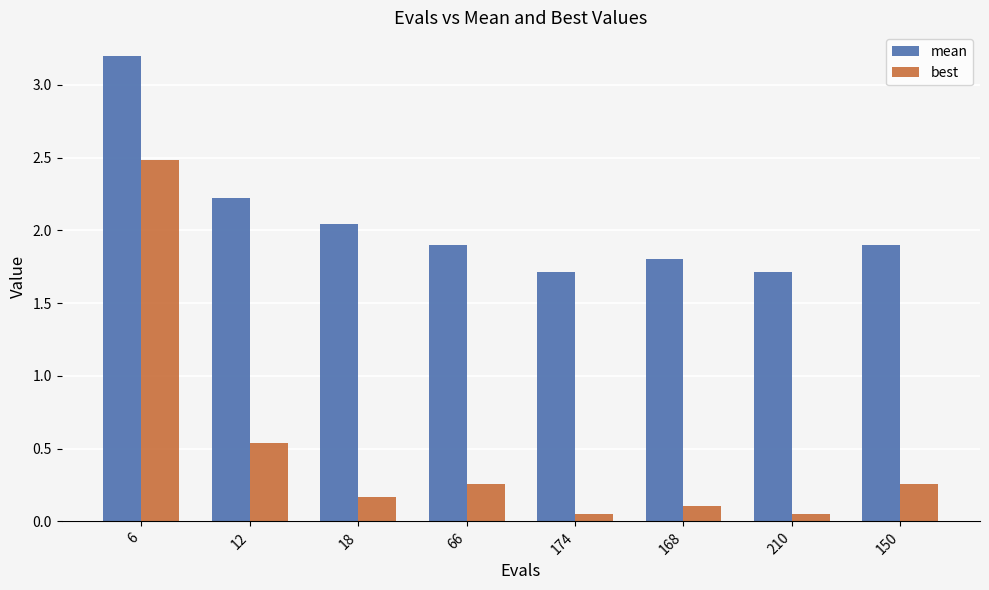

What is the value of the best bar at the 1st from the left?

2.5